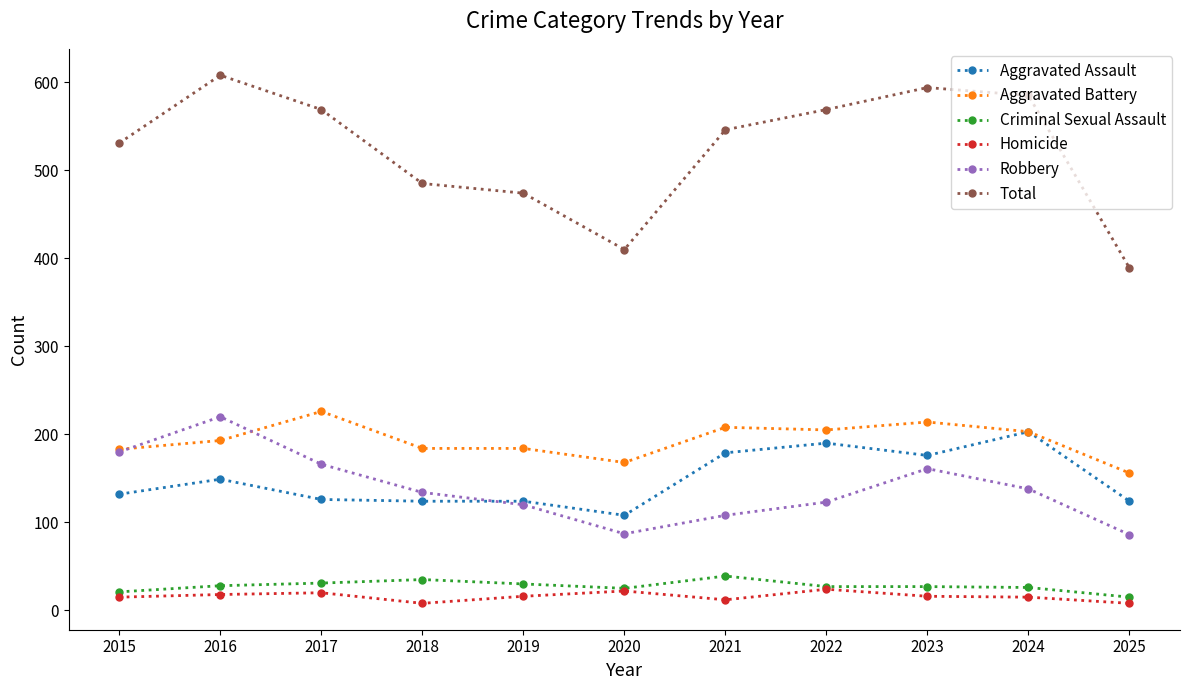

Rank the series by their maximum value, from highest to lowest.

Total, Aggravated Battery, Robbery, Aggravated Assault, Criminal Sexual Assault, Homicide